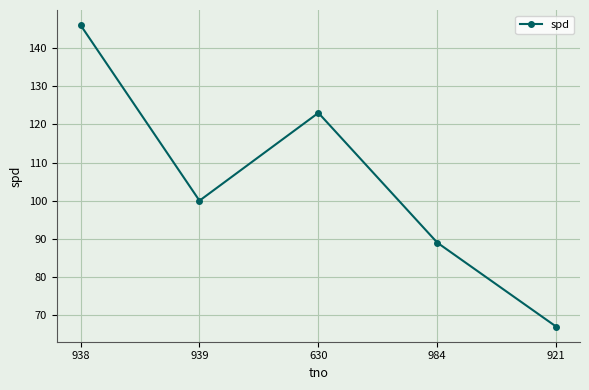

What is the value of the 2nd point from the left?

100